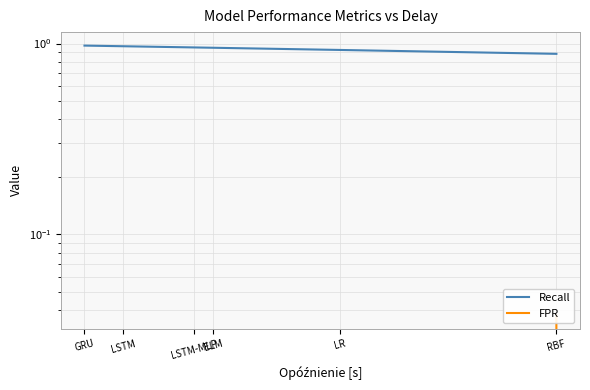

At which label does Recall reach its minimum?

RBF